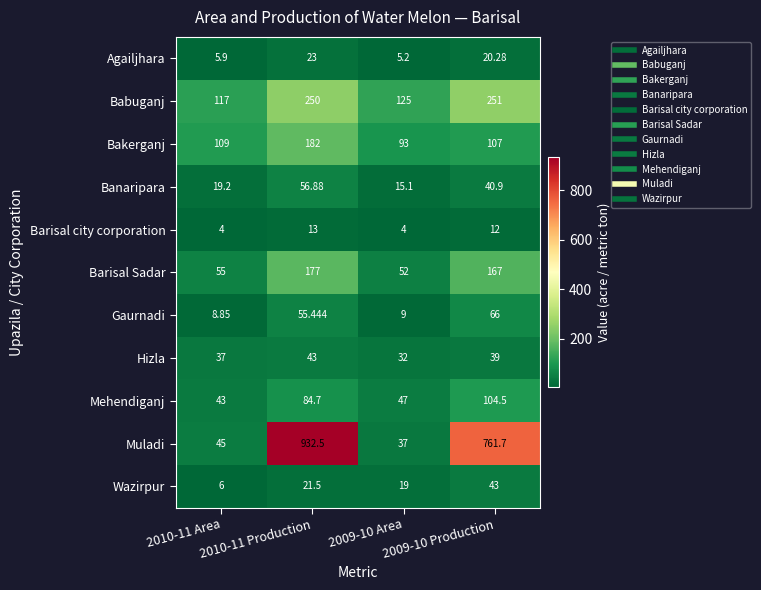

What is the difference between the highest and lowest values at 2010-11 Area?

113.0